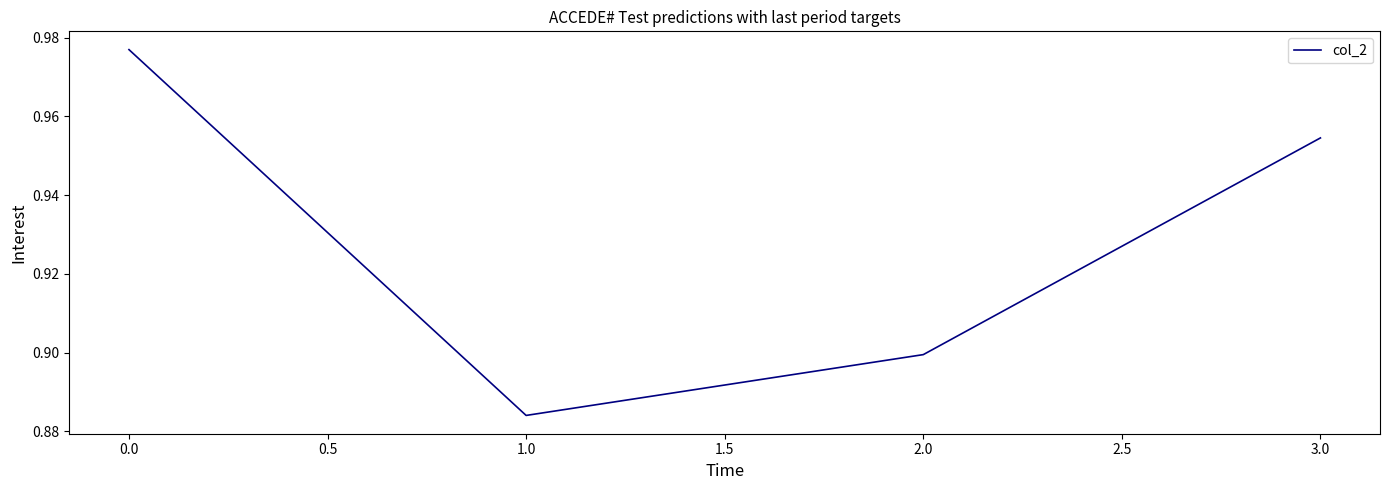

How many values are between 0 and 1?

4